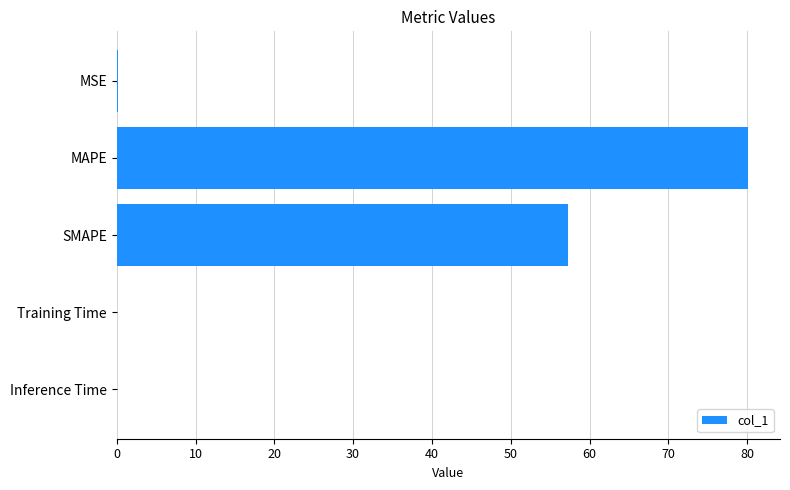

What is the sum of all values?

137.6